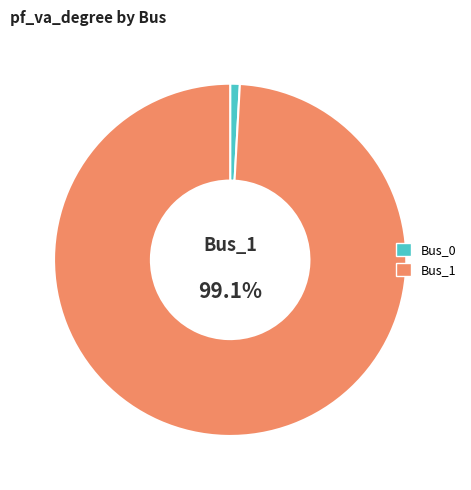

To the nearest percent, what is the difference between the Bus_0 and Bus_1 slice percentages?

98%